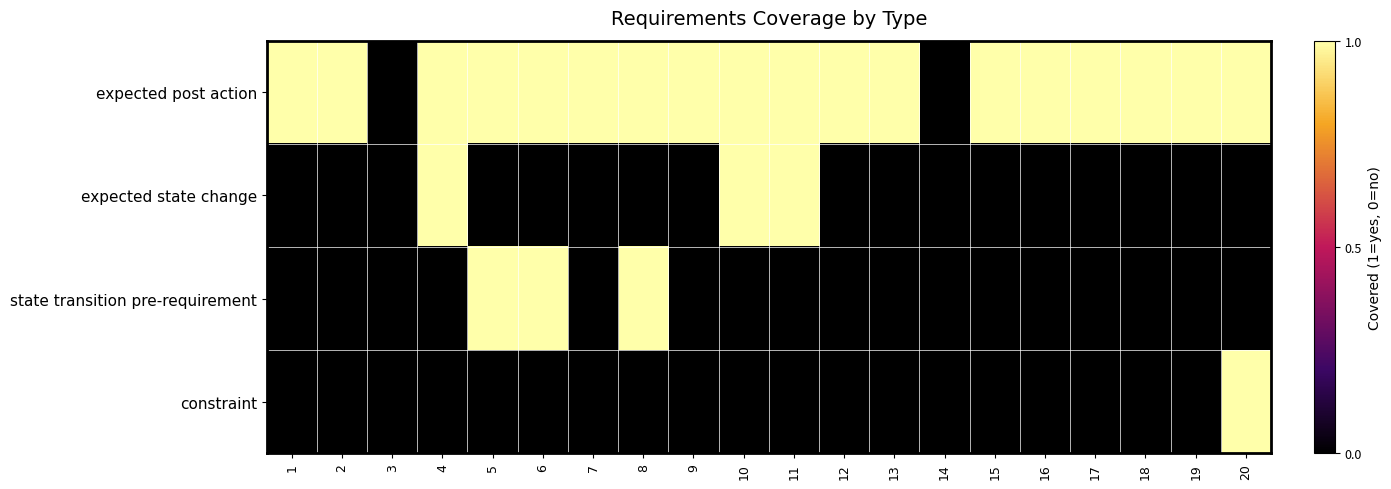

Between 8 and 2, which is larger?

8